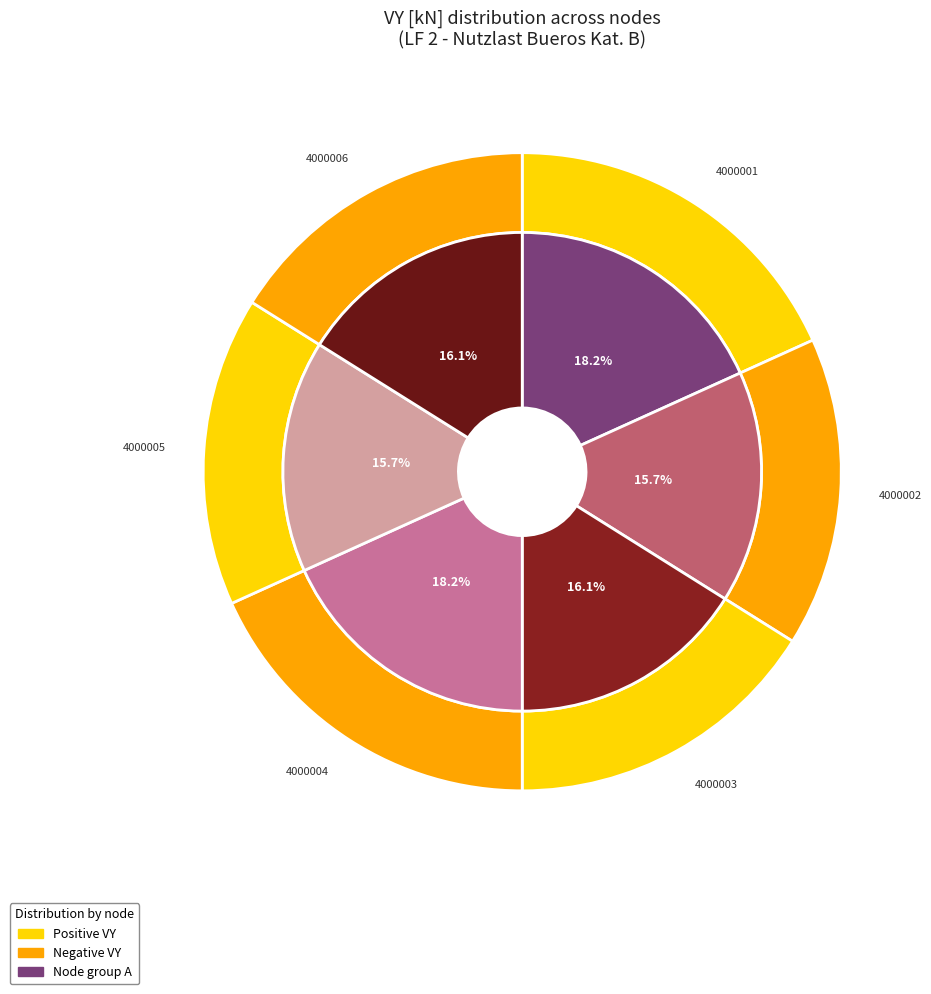

Count the number of slices in the pie.

6